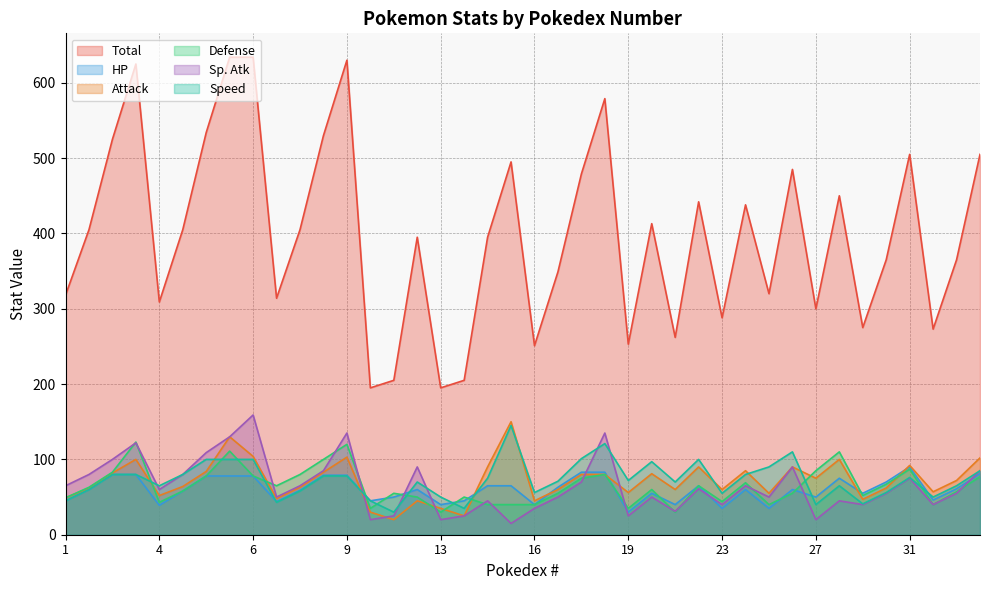

Which series has the largest total across all categories?

Total